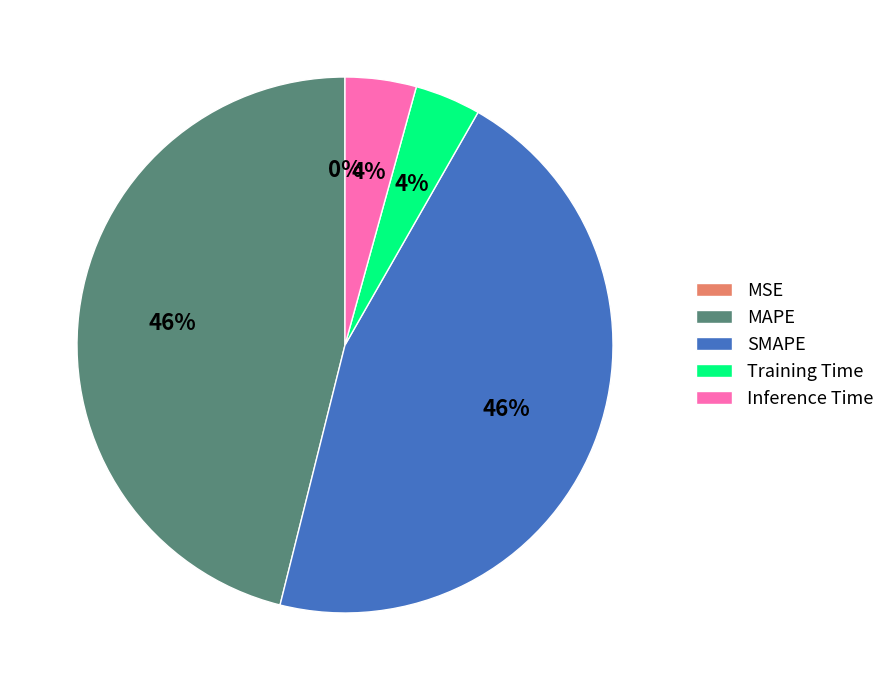

To the nearest percent, what is the combined percentage of SMAPE and Inference Time?

50%